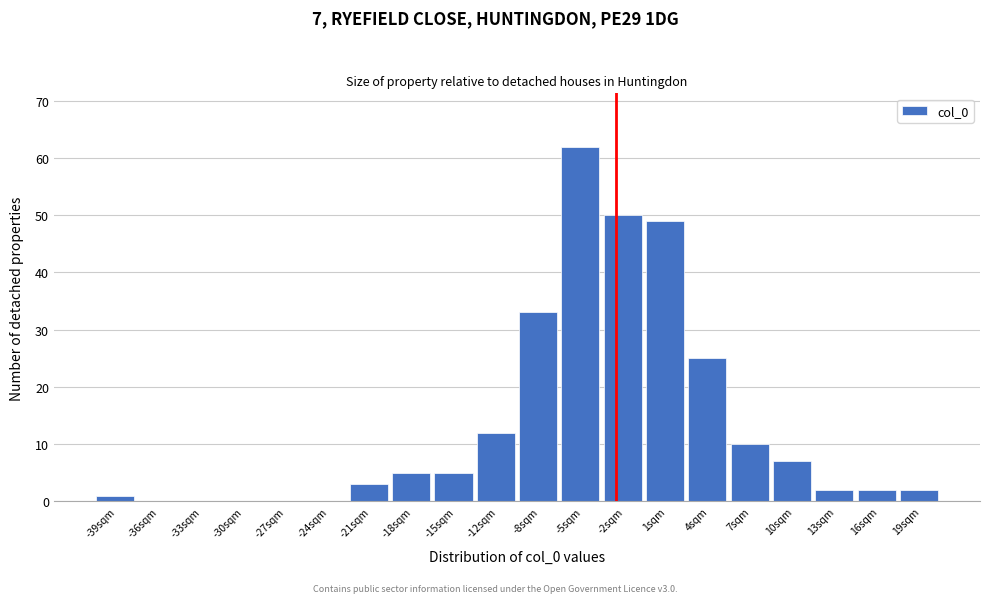

Reading left to right, what are all the values shown in this chart?

-39sqm=1	-36sqm=0	-33sqm=0	-30sqm=0	-27sqm=0	-24sqm=0	-21sqm=3	-18sqm=5	-15sqm=5	-12sqm=12	-8sqm=33	-5sqm=62	-2sqm=50	1sqm=49	4sqm=25	7sqm=10	10sqm=7	13sqm=2	16sqm=2	19sqm=2